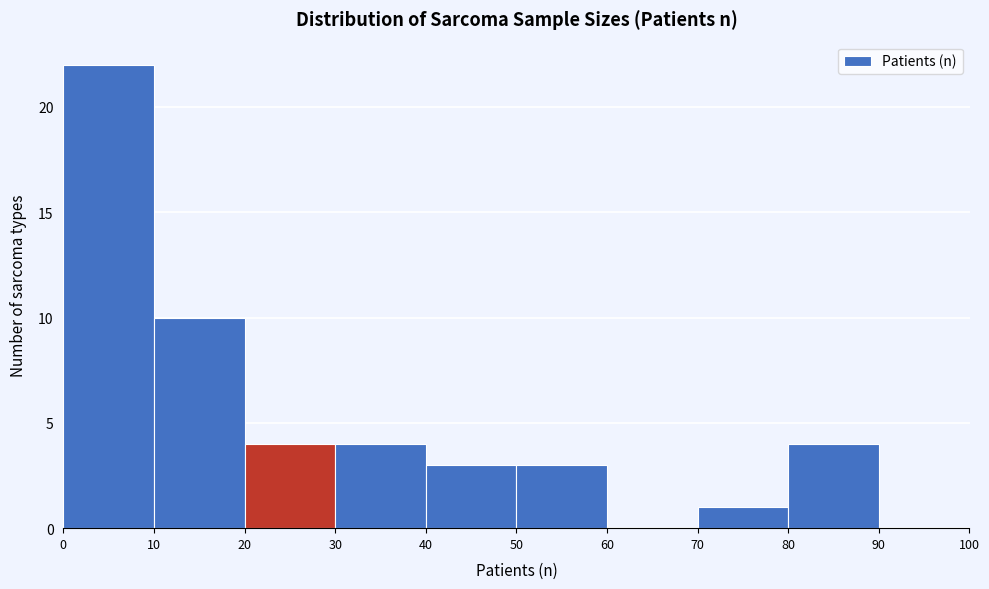

How tall is the bar that spans 50 to 60 on the x-axis? The values are not printed on the chart, so give them approximately, as read against the axis.

3